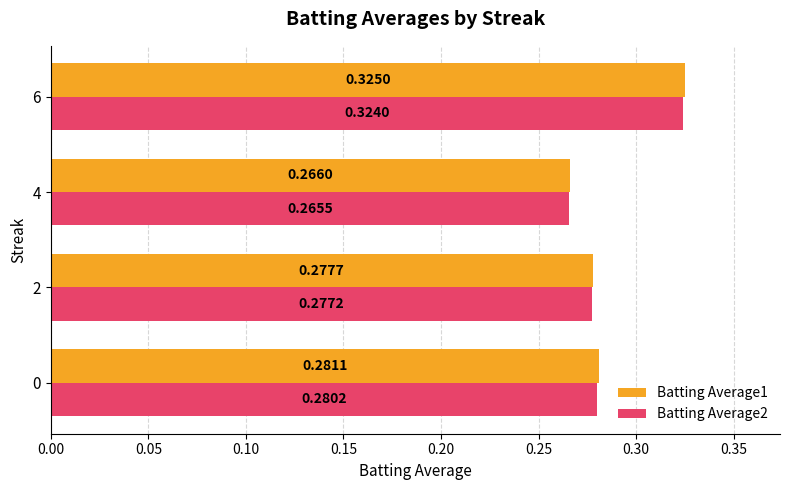

What is the total value across all series at 0?

0.6